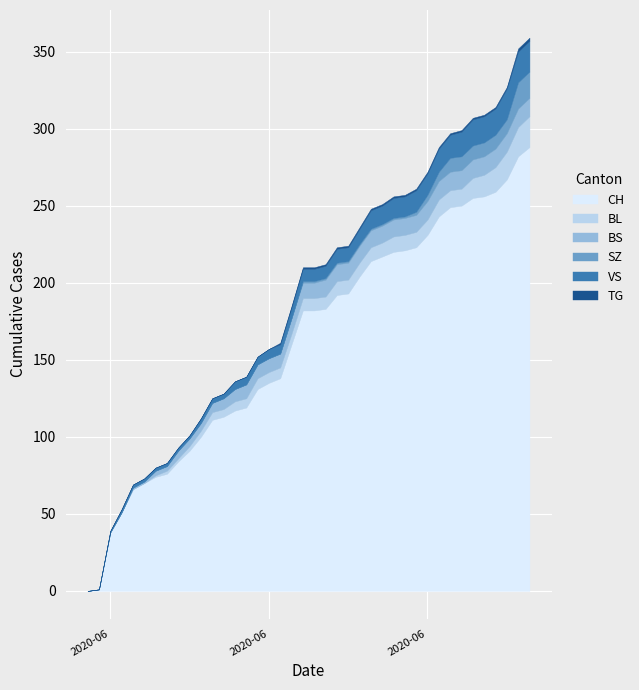

Rank the categories by VS value from highest to lowest.

37, 38, 39, 34, 35, 36, 33, 31, 32, 29, 30, 27, 28, 25, 26, 24, 22, 23, 19, 20, 21, 18, 16, 17, 13, 14, 15, 10, 11, 12, 3, 4, 5, 6, 7, 8, 9, 2, 0, 1